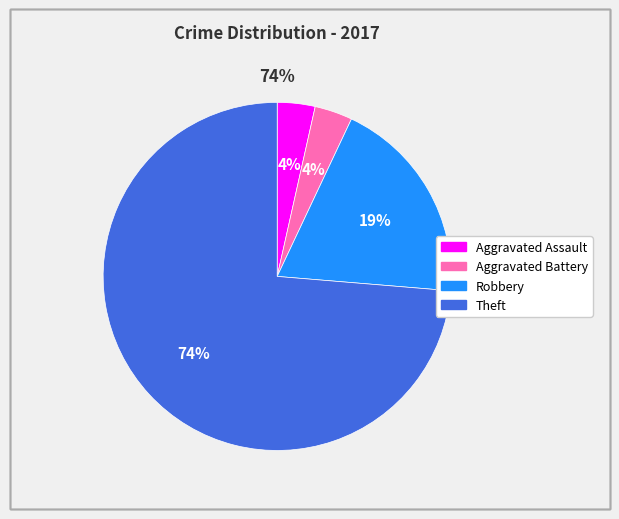

To the nearest percent, what is the average slice percentage?

25%